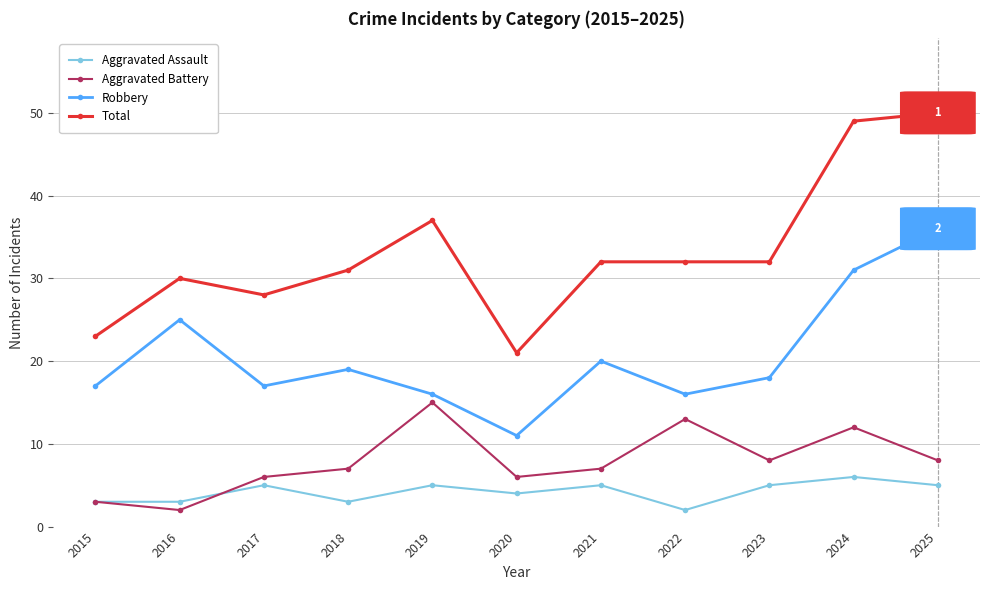

How many interior local valleys does the Robbery series have?

3